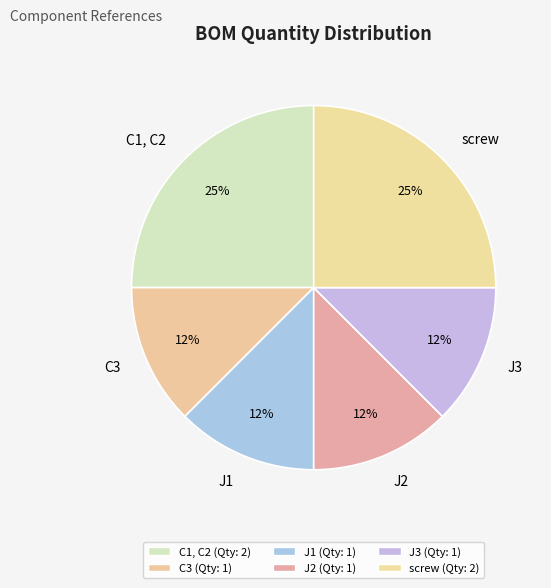

Is there any slice that represents more than half of the pie?

No